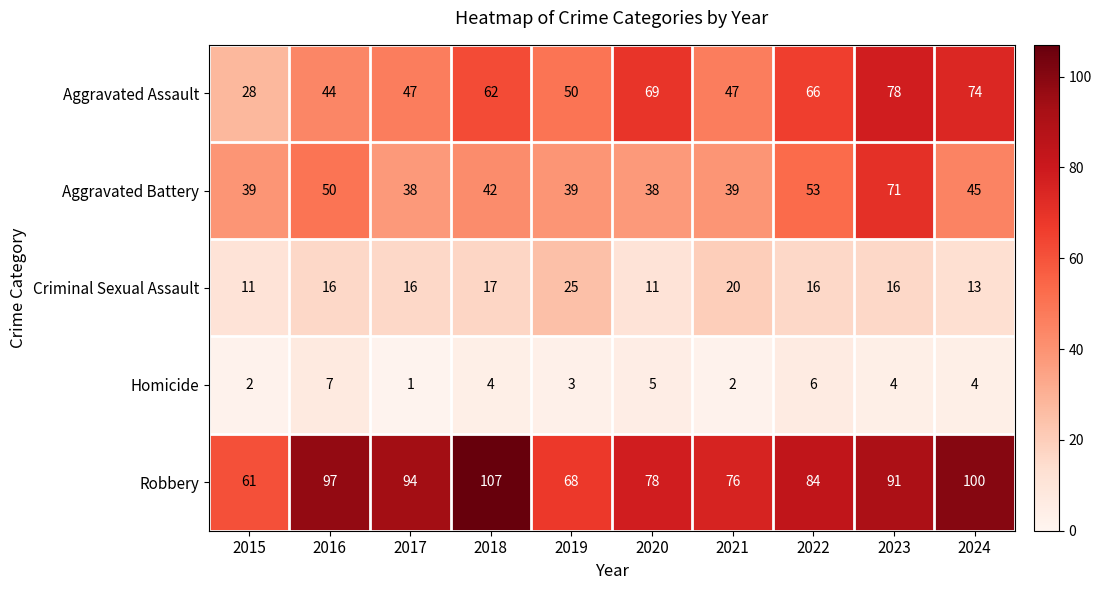

Rank the series at 2017 from highest to lowest value.

Robbery, Aggravated Assault, Aggravated Battery, Criminal Sexual Assault, Homicide